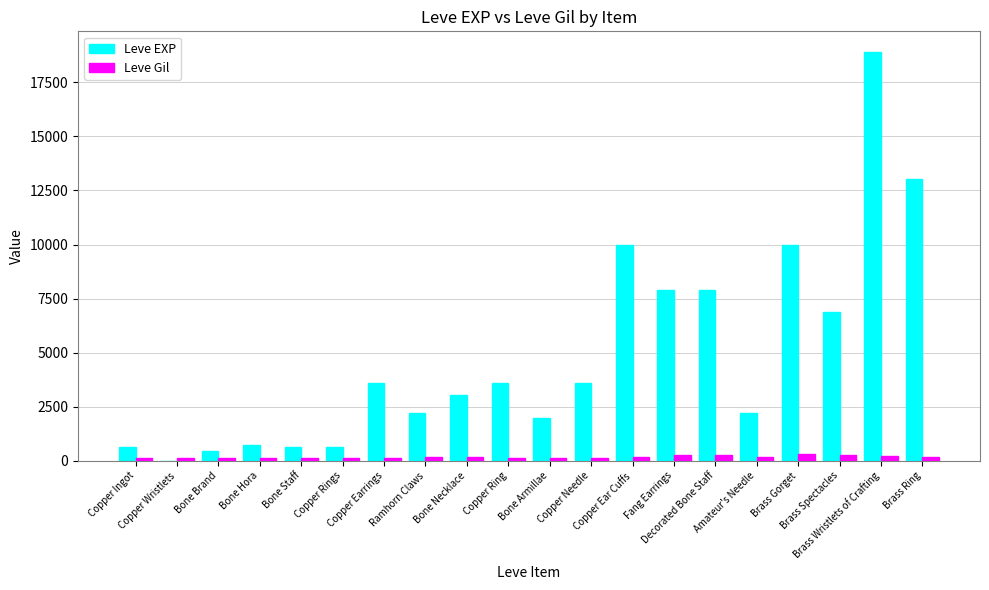

Which series has the largest total across all categories?

Leve EXP